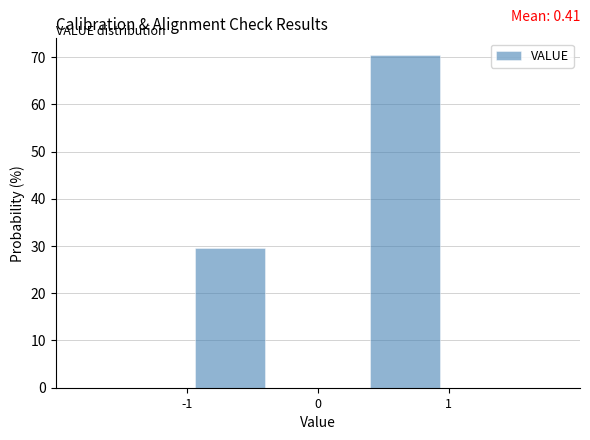

Over which range of the x-axis is the bar tallest?

0.3 to 1.0